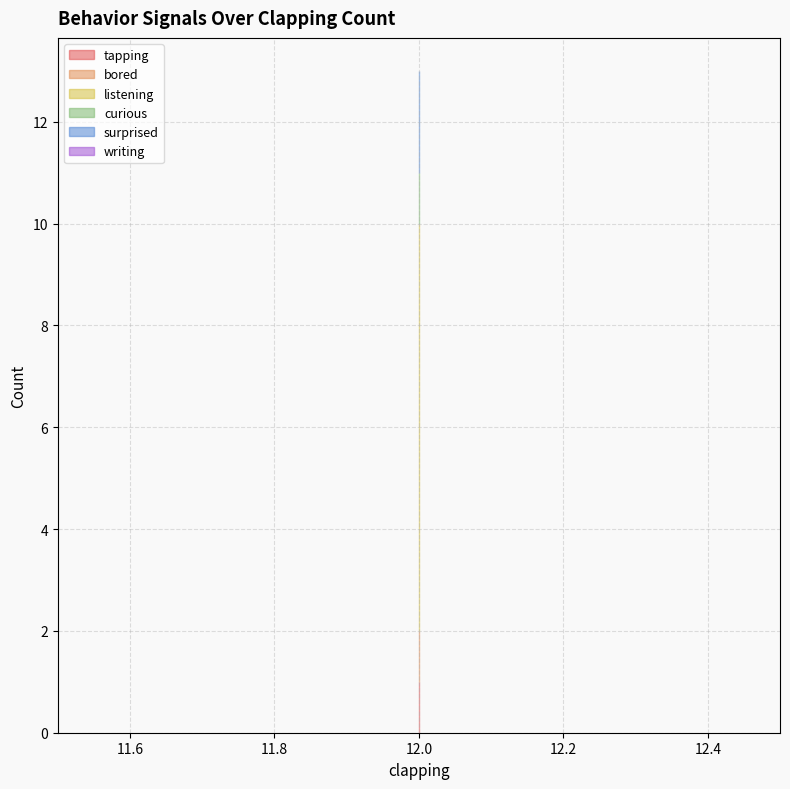

List the series in order of their peak value, highest first.

listening, surprised, tapping, bored, curious, writing